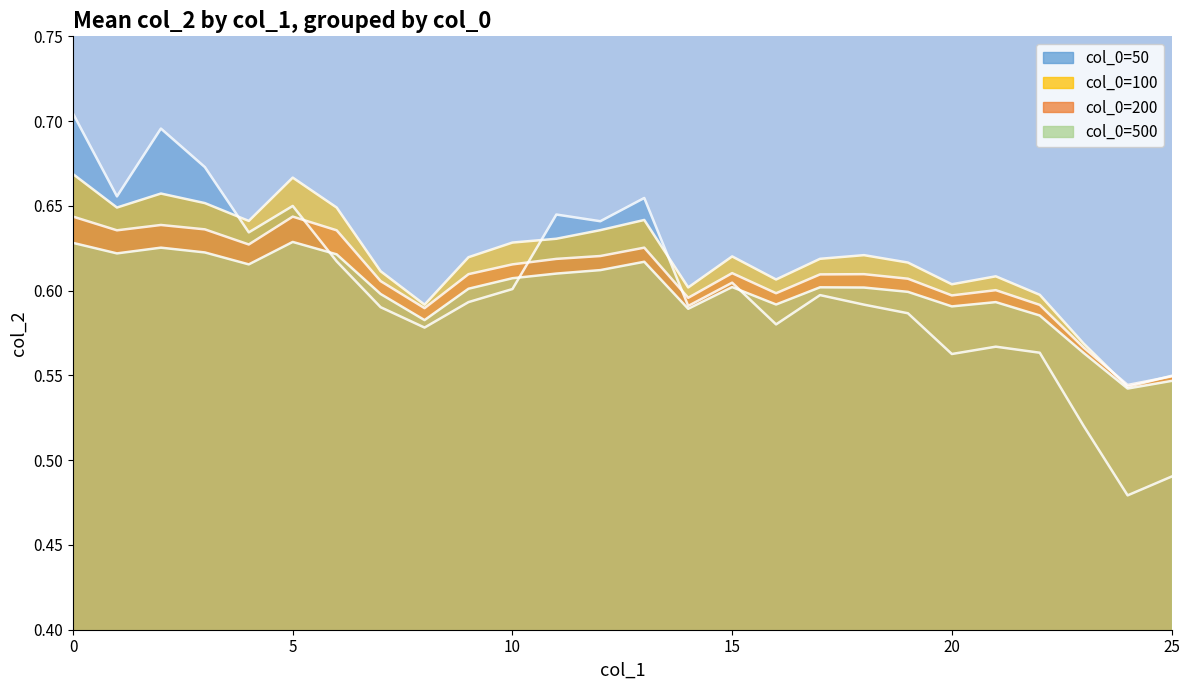

Which label corresponds to the smallest value in the chart?

24